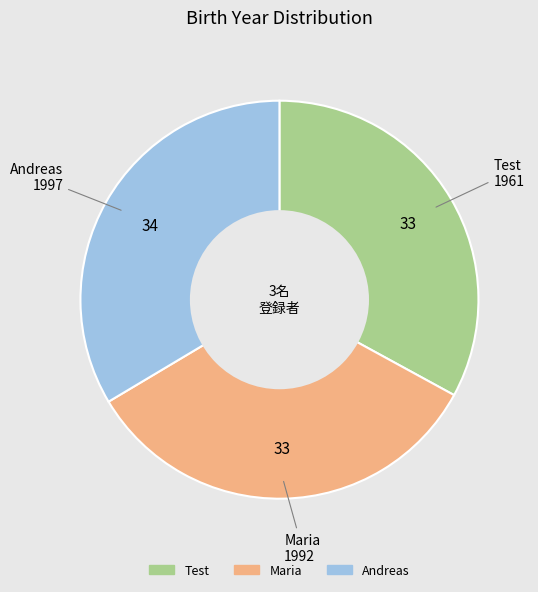

Do Maria and Andreas together represent more than half of the pie?

Yes